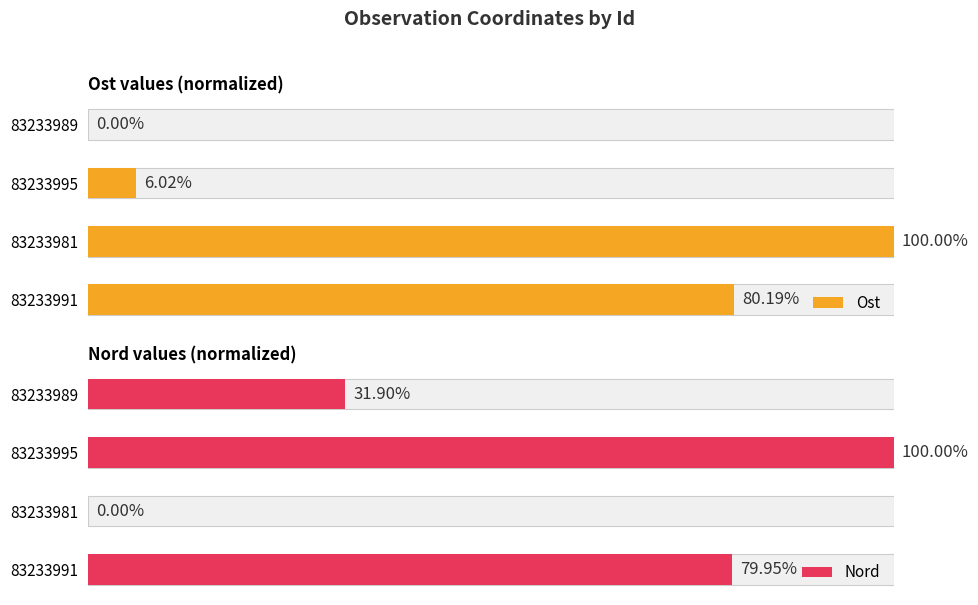

At how many categories does at least one series exceed 98?

2